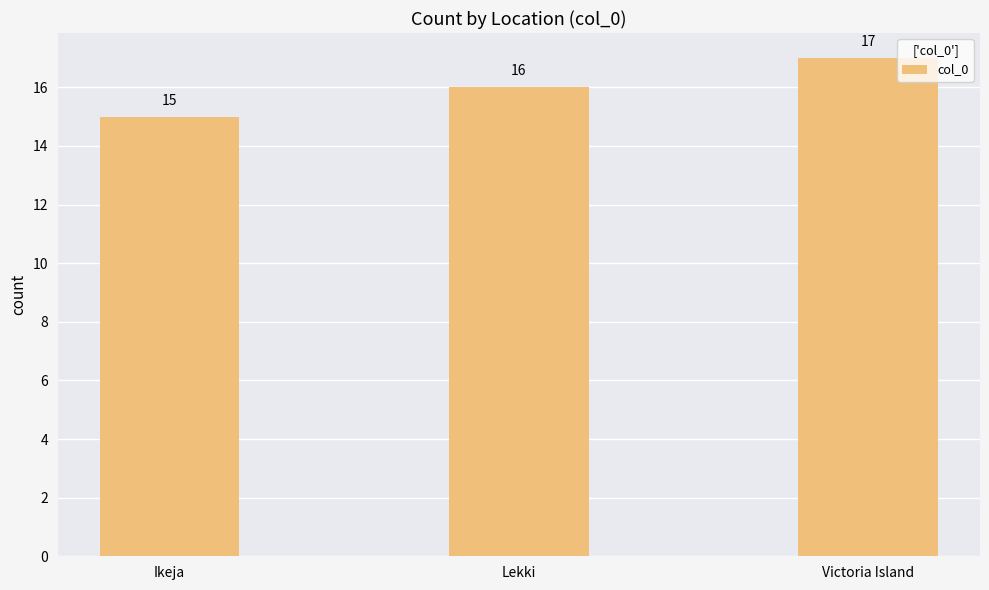

Is it true that the value at Ikeja is 15?

True